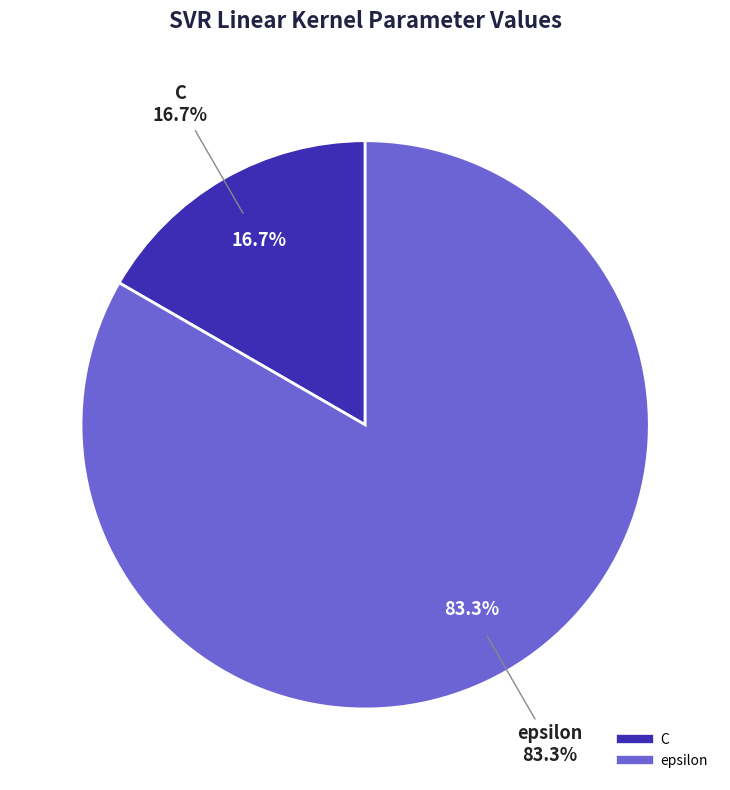

Is the sum of epsilon and C greater than half?

Yes